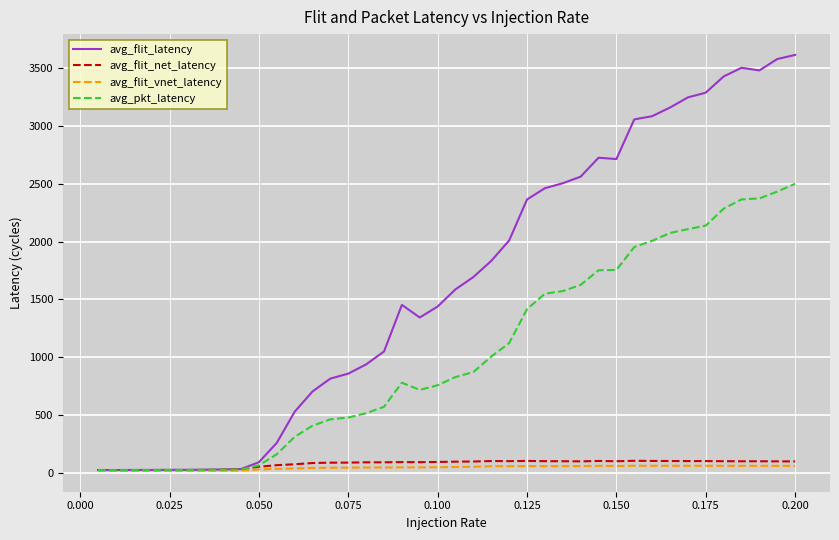

How many lines are shown in the chart?

4